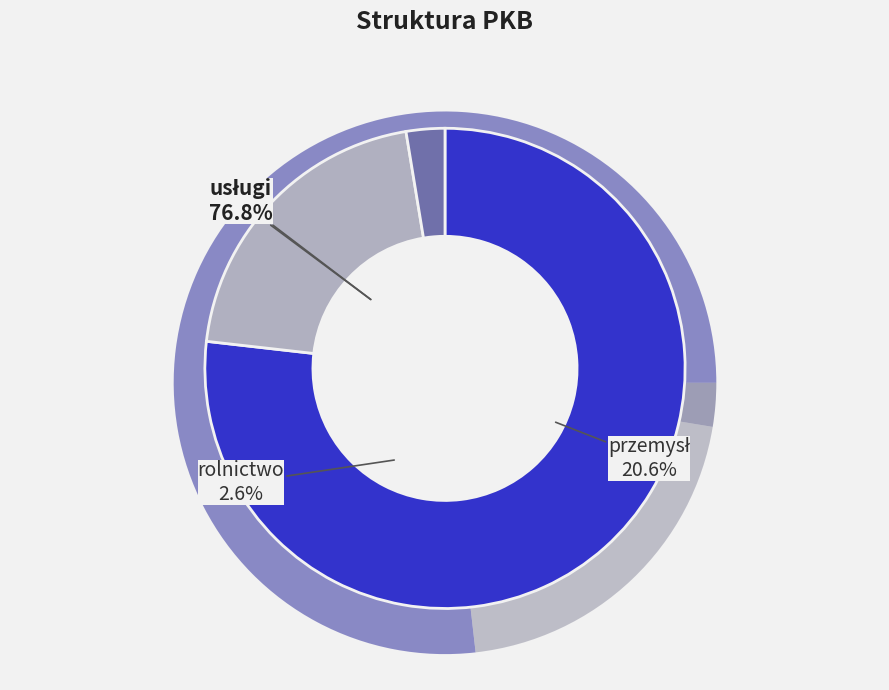

Which slice is the smallest?

rolnictwo